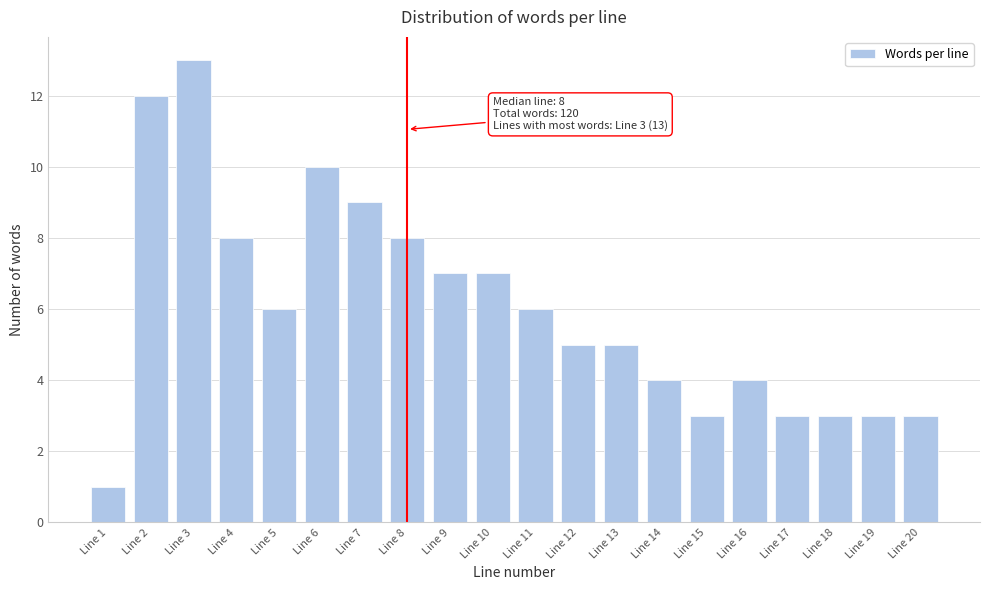

Reading left to right, list all the values displayed in this chart.

Line 1=1	Line 2=12	Line 3=13	Line 4=8	Line 5=6	Line 6=10	Line 7=9	Line 8=8	Line 9=7	Line 10=7	Line 11=6	Line 12=5	Line 13=5	Line 14=4	Line 15=3	Line 16=4	Line 17=3	Line 18=3	Line 19=3	Line 20=3